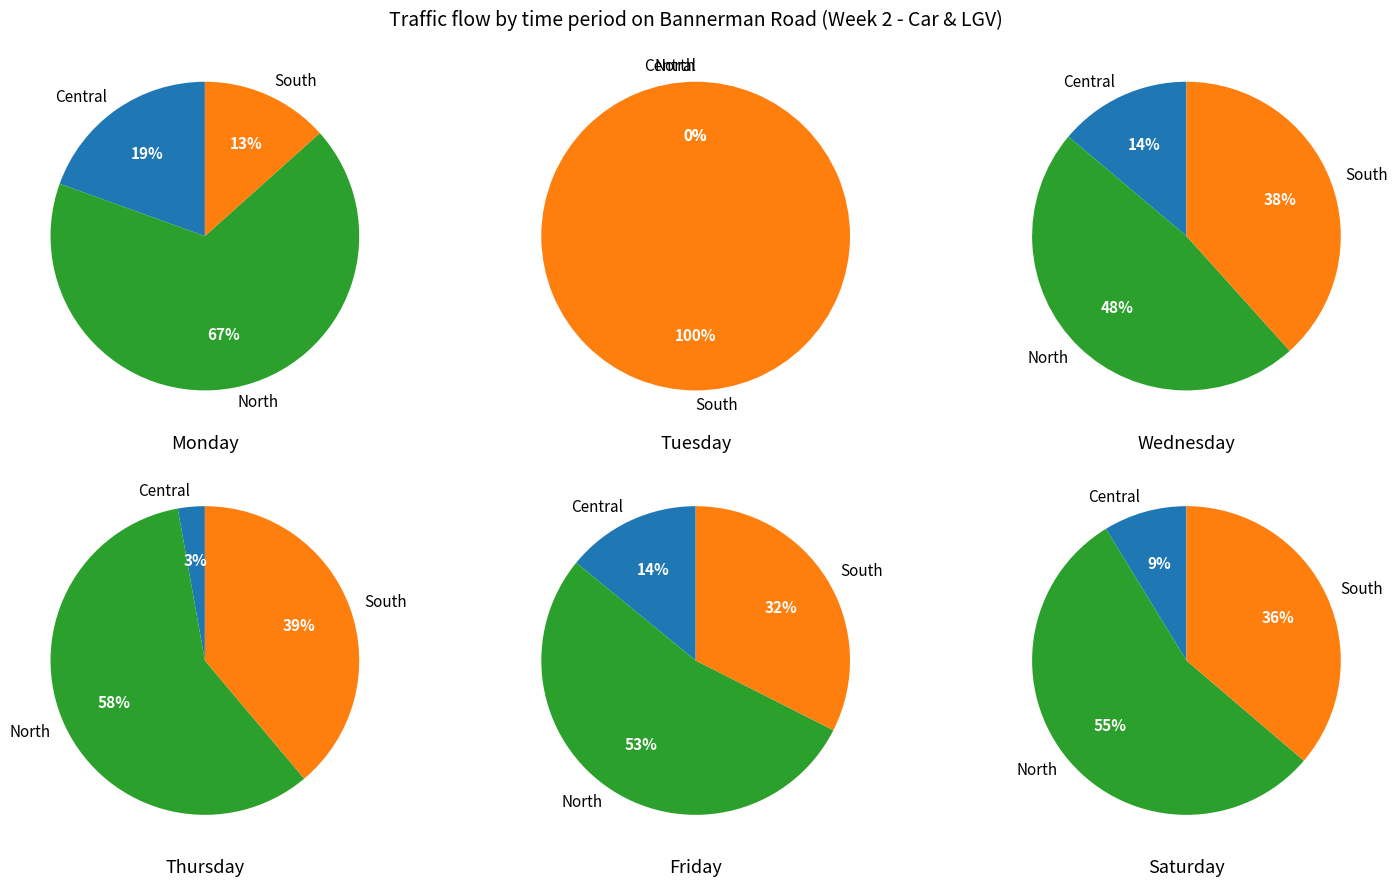

What is the difference between the highest and lowest values at Friday?

596